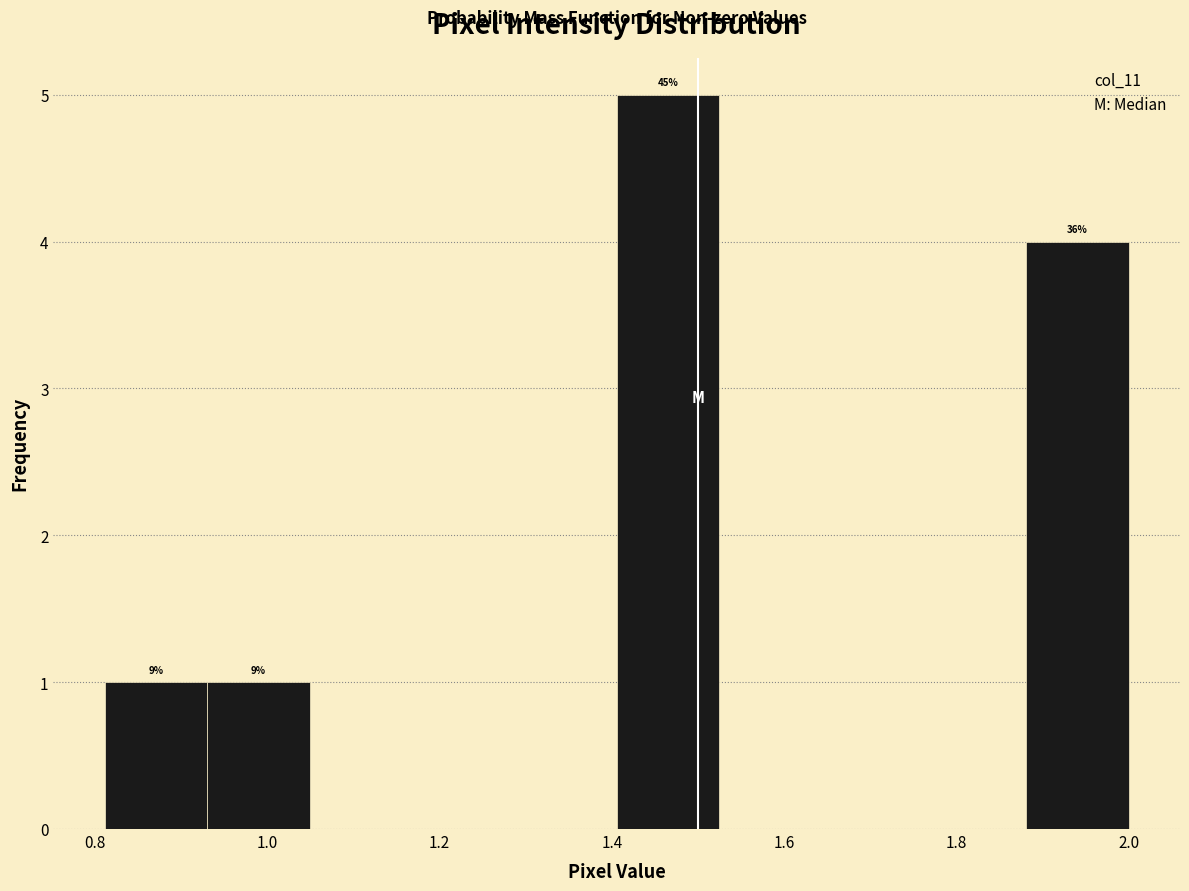

Over which range of the x-axis is the bar tallest?

1.40 to 1.52